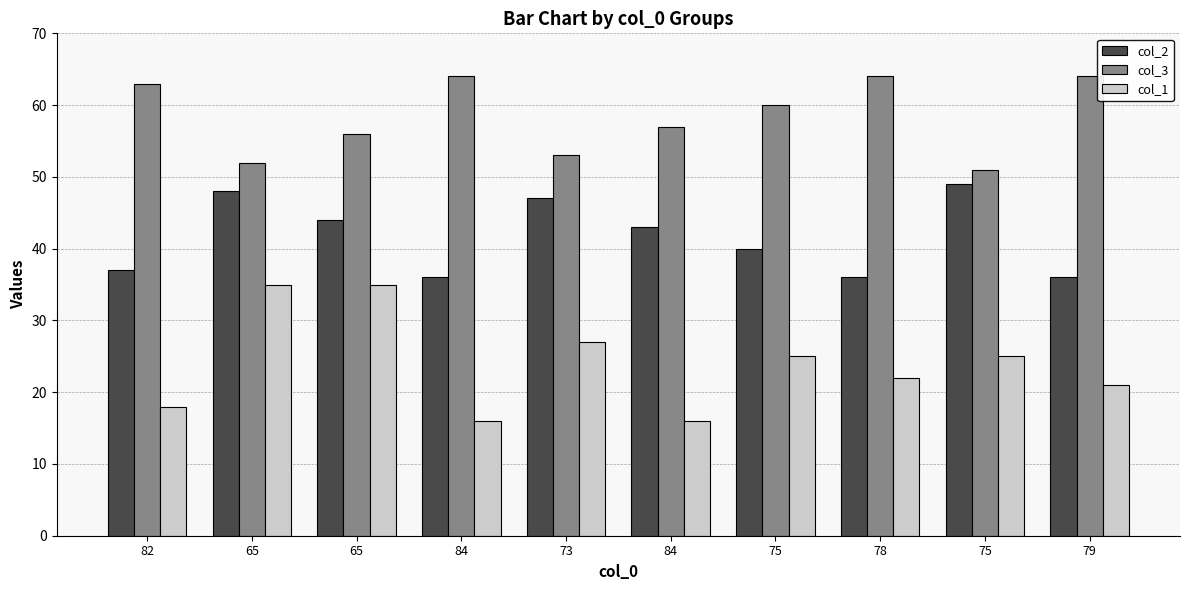

What is the total value across all series at 65?

135